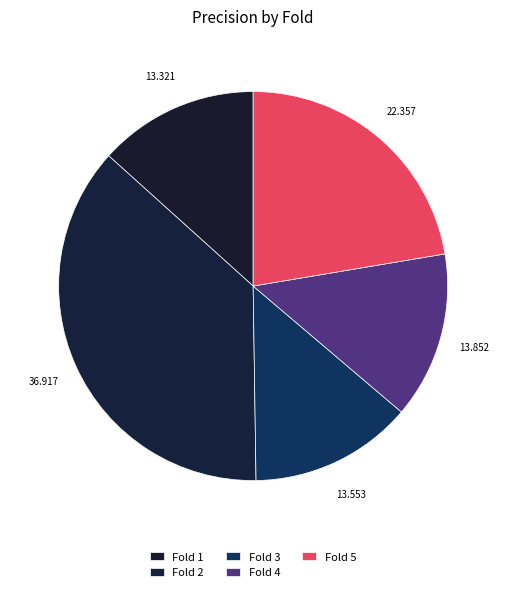

Count the number of slices in the pie.

5